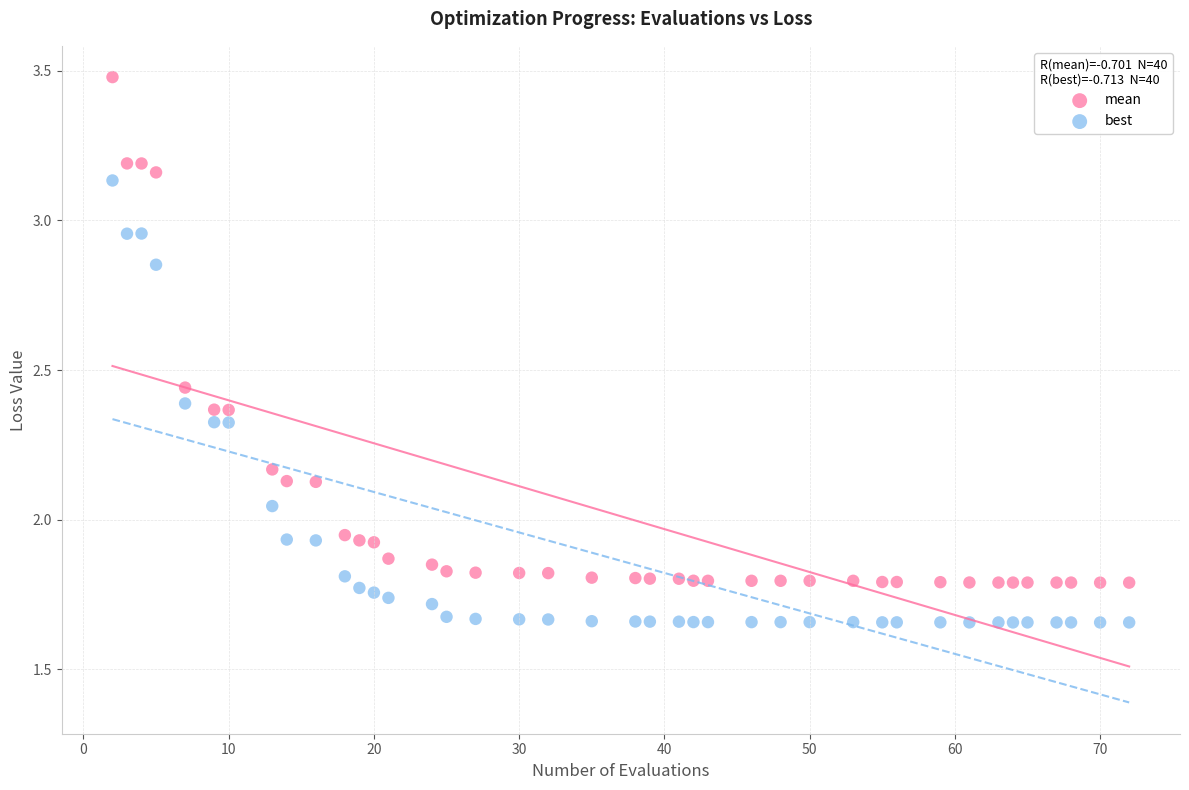

Across all data points, what is the range of X values (max minus min)?

70.0